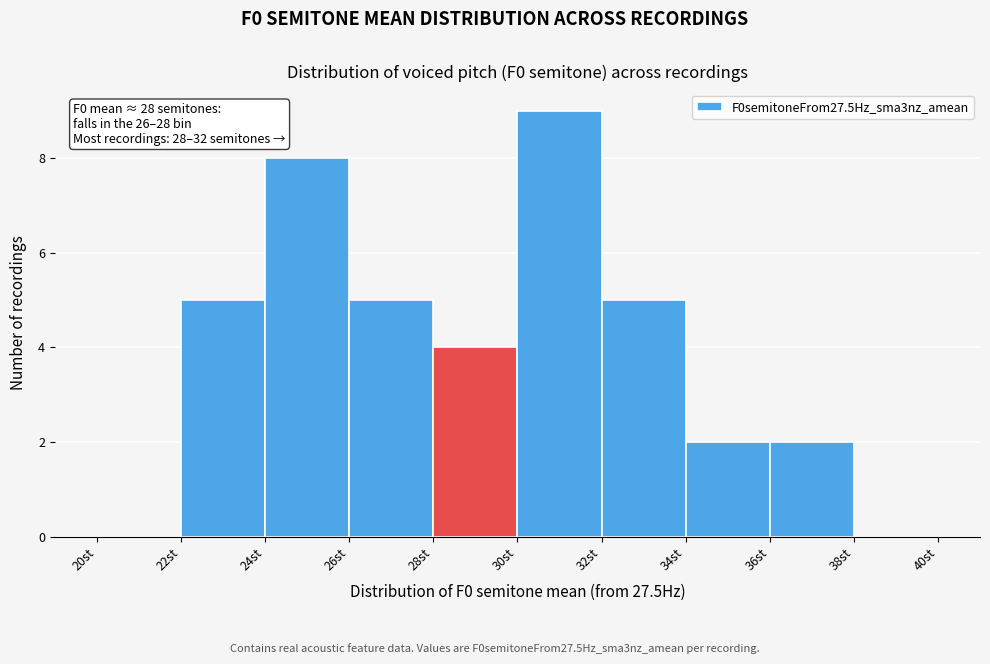

Over which range of the x-axis is the bar tallest?

30 to 32